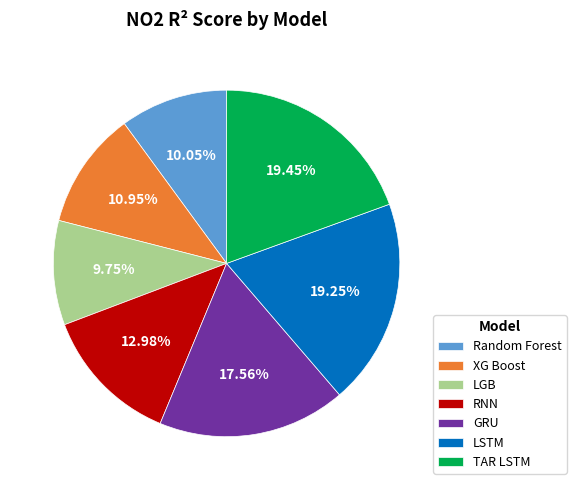

The Random Forest slice represents 10% of the pie. True or false?

True